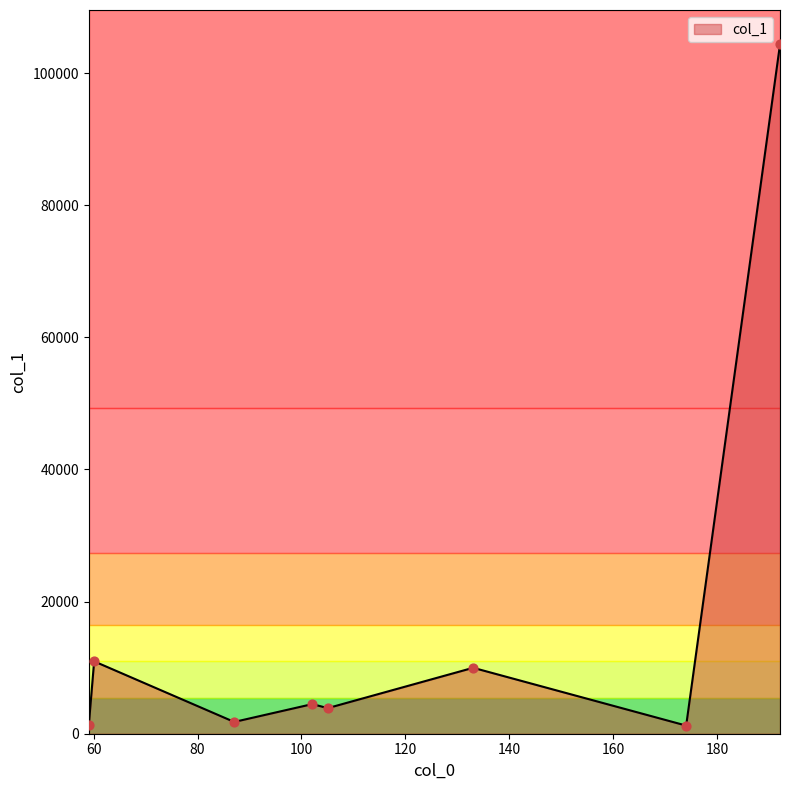

What is the average value?

17242.5